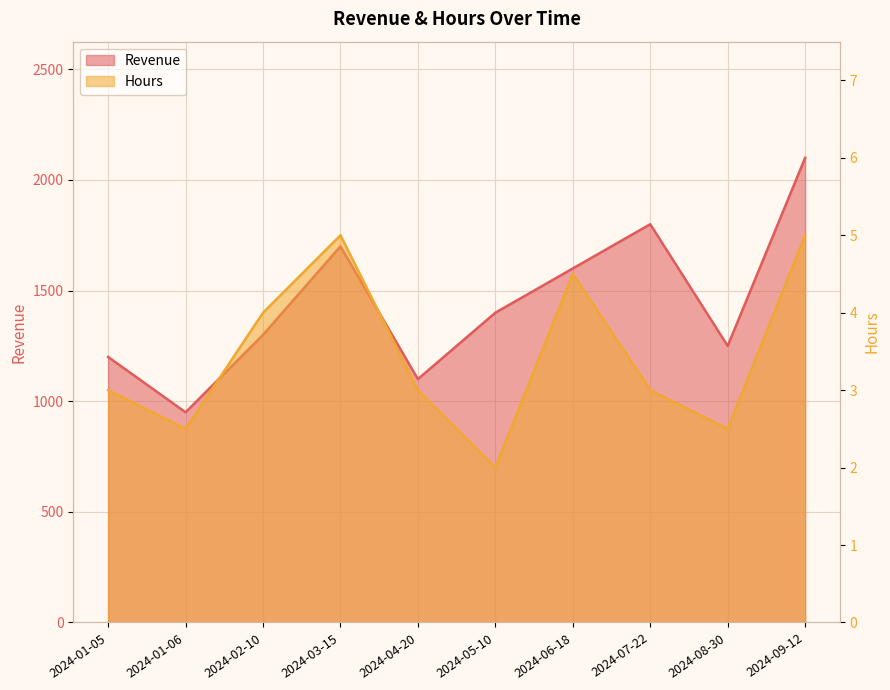

True or false: Hours has more than 0 interior local peaks.

True